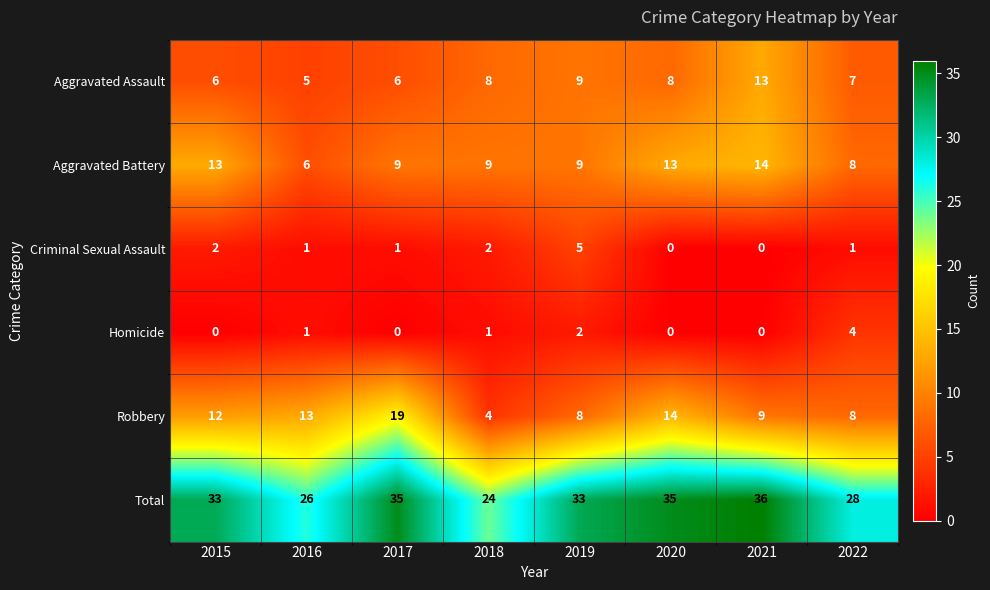

What is the difference between the maximum and minimum values in the Robbery series?

15